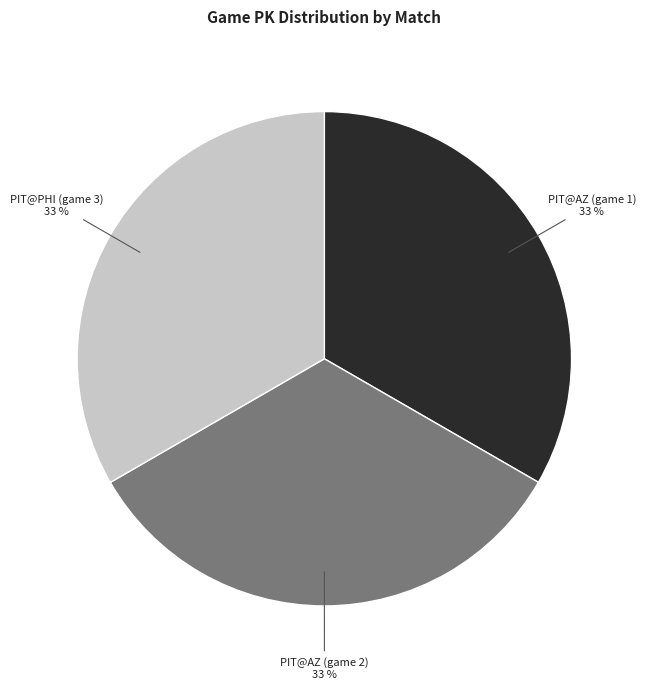

The PIT@AZ (game 2) slice represents 46% of the pie. True or false?

False